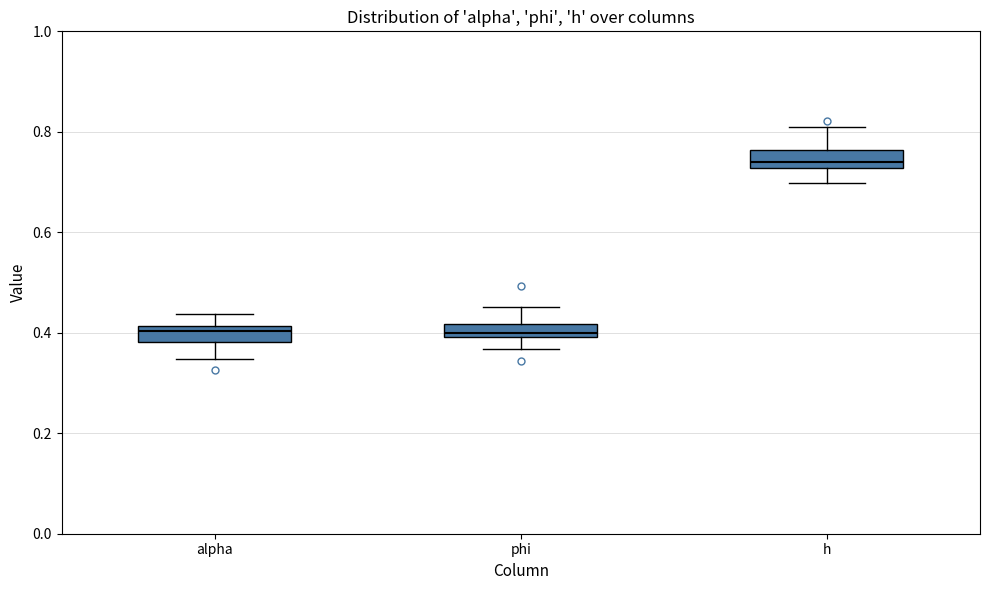

Where is the upper edge of the box for phi on the y-axis? The values are not printed on the chart, so give them approximately, as read against the axis.

0.42